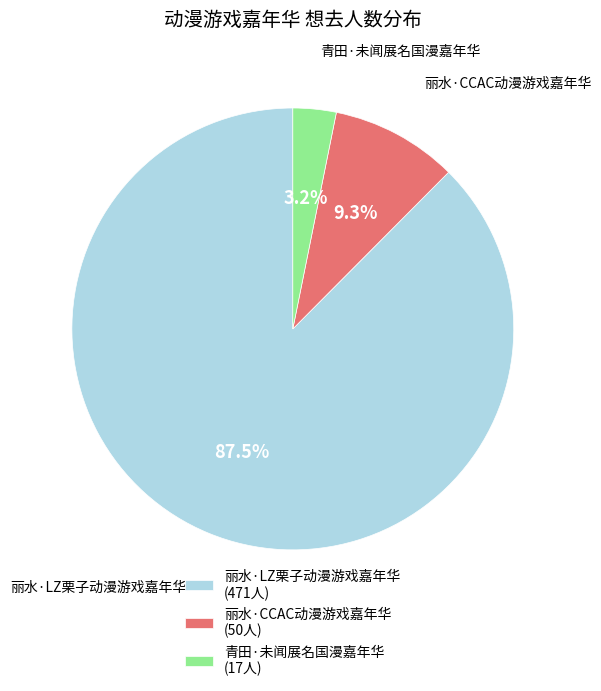

Is there any slice that represents more than half of the pie?

Yes